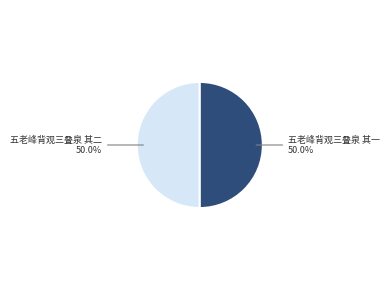

What is the ratio of the value at 五老峰背观三叠泉 其二 to the value at 五老峰背观三叠泉 其一?

1.0